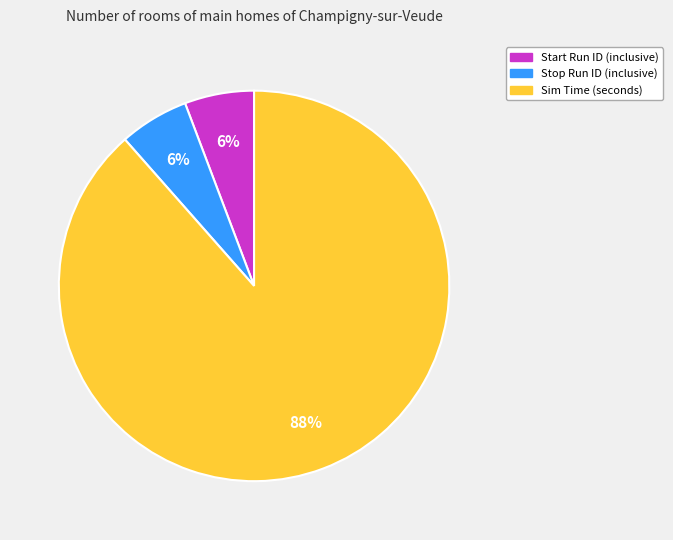

What is the largest slice in the pie chart?

Sim Time (seconds)